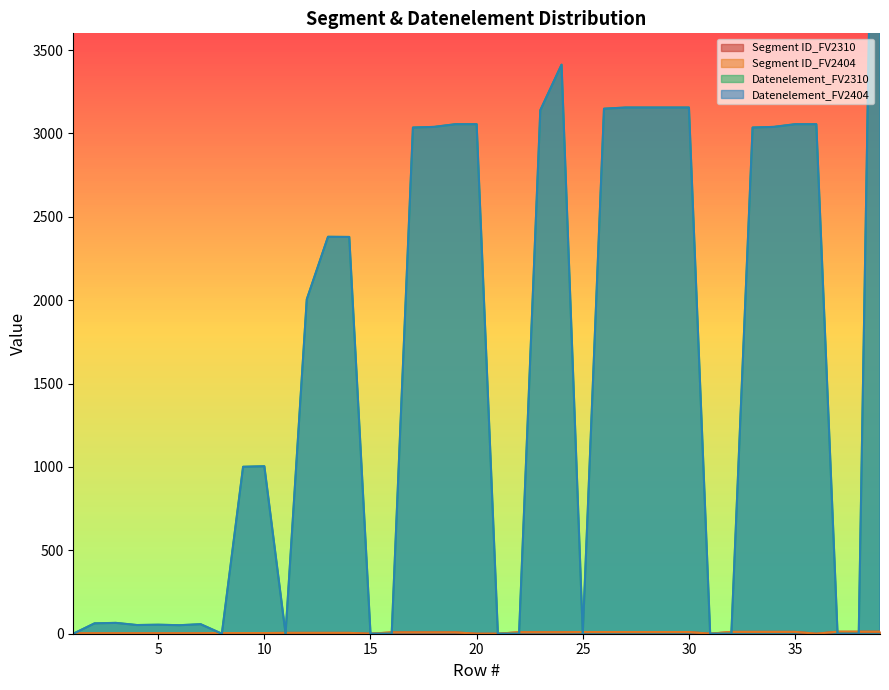

Between 17 and 30, which series saw the biggest shift?

Datenelement_FV2310